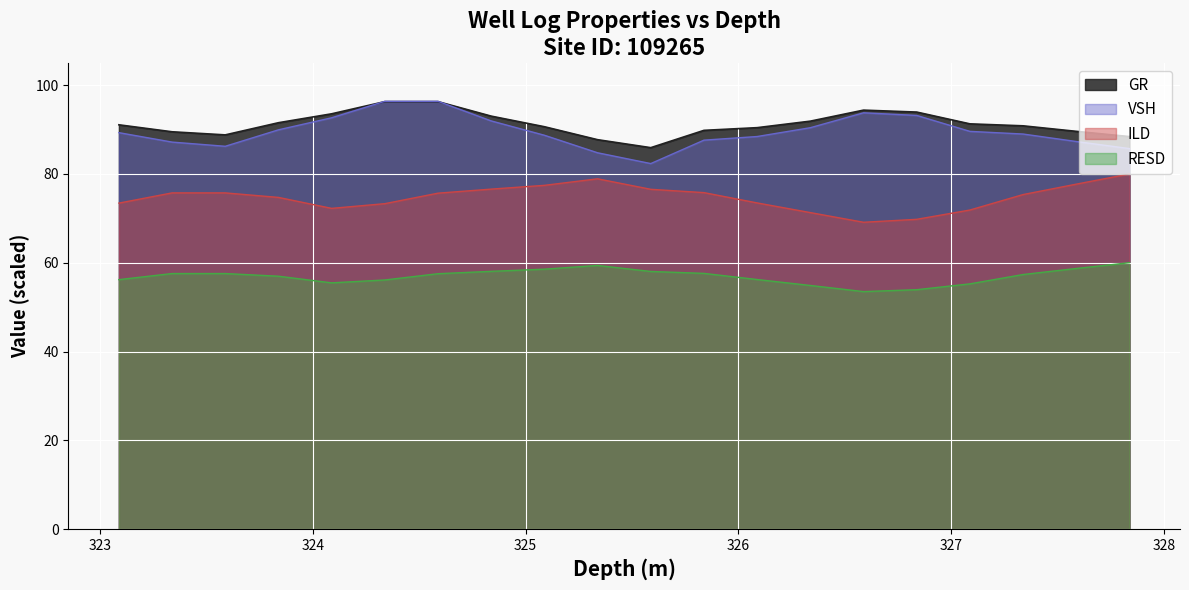

How many data points in GR are less than 91?

10